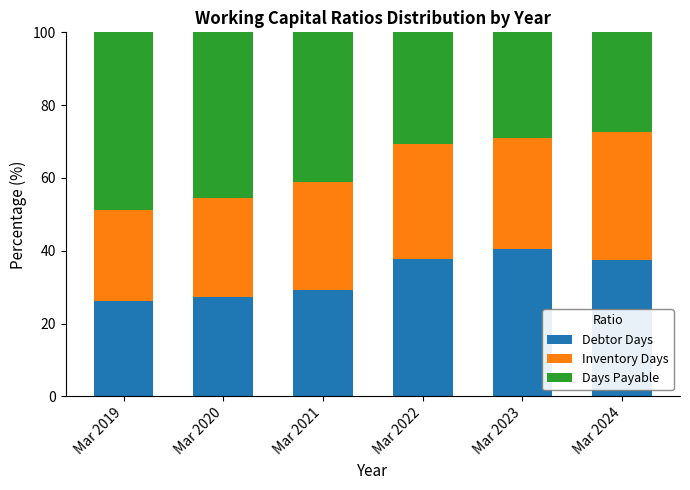

True or false: Debtor Days has a value of 18.6 at Mar 2022.

False